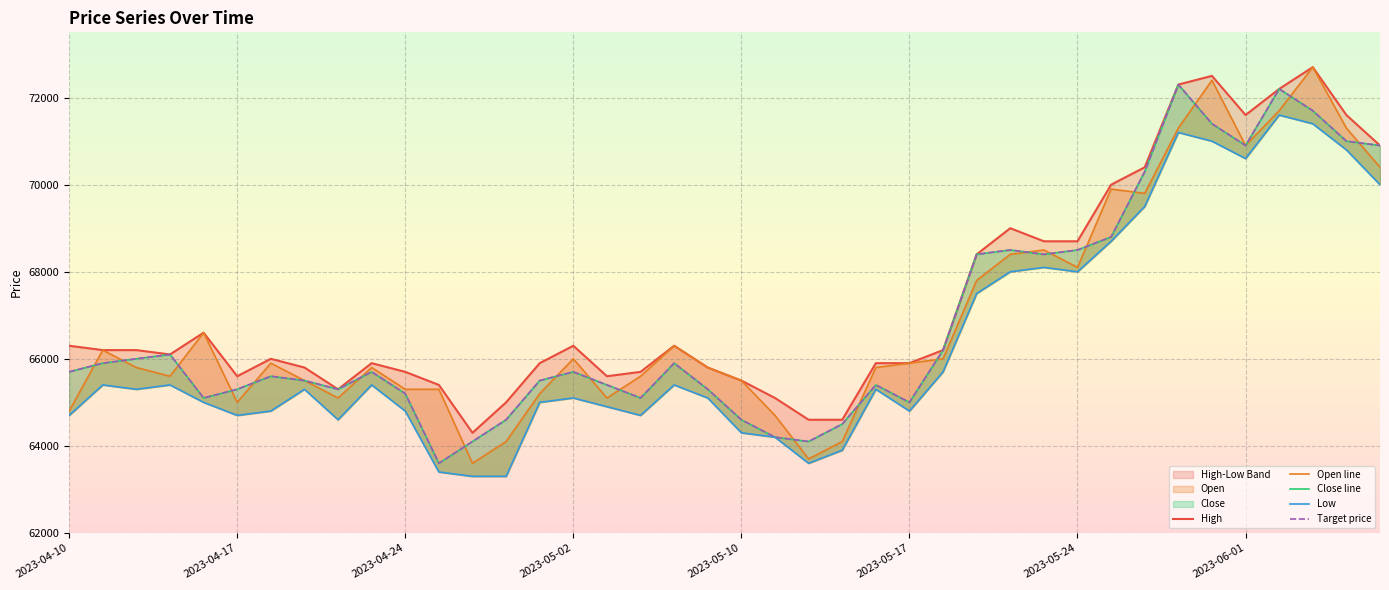

Which series ends up on top after the final intersection of Target price and Open line?

Target price